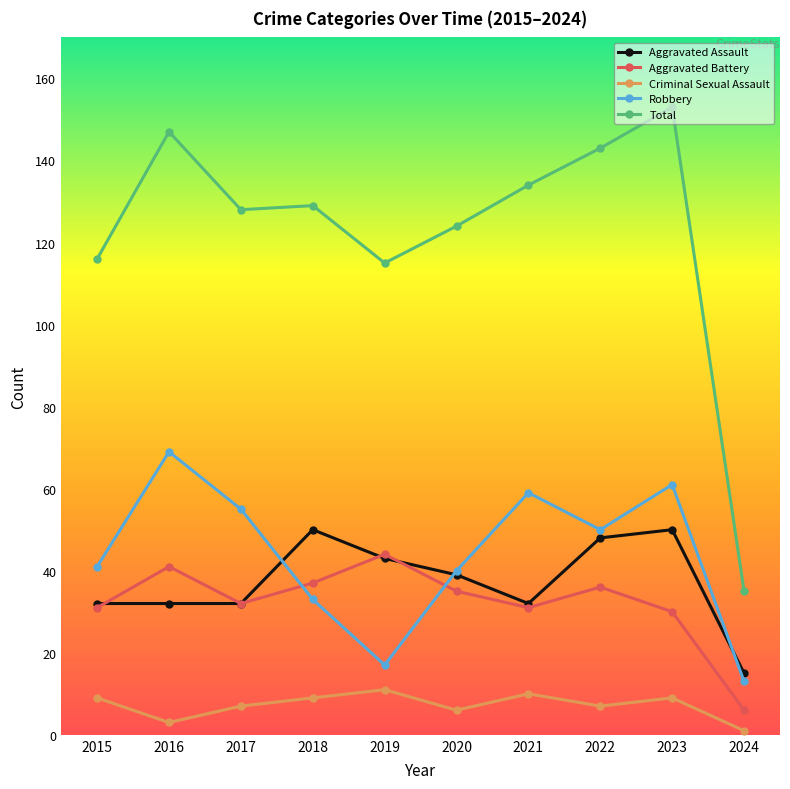

What is the total value across all series at 2021?

266